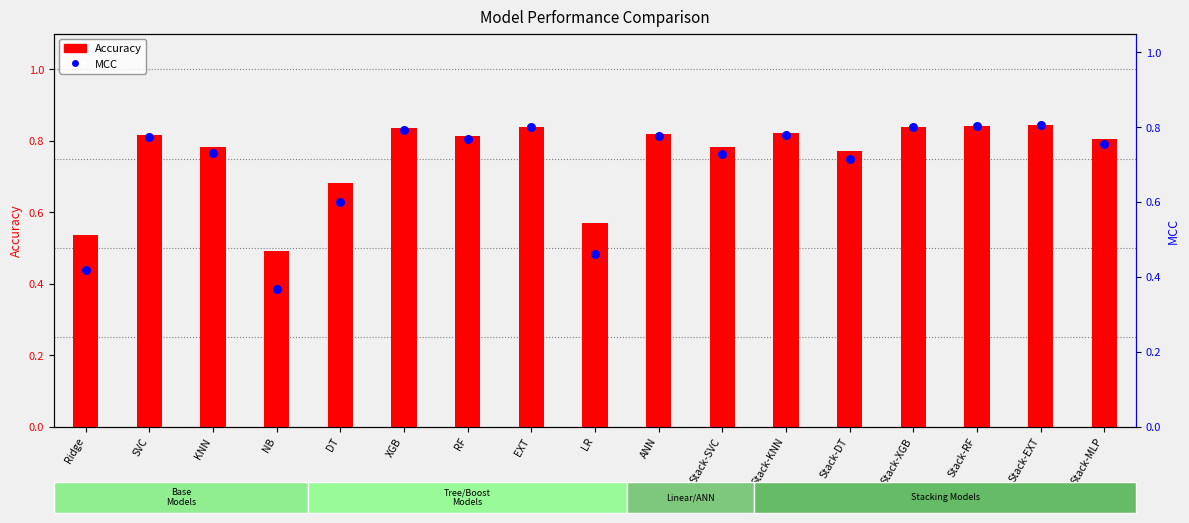

What is the total value across all series at NB?

0.9